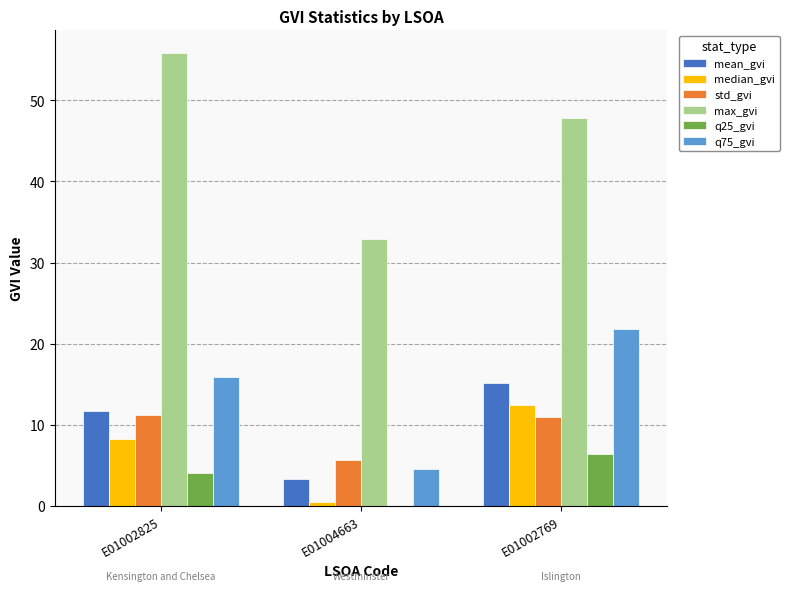

At which category is the sum across all series the highest?

E01002769